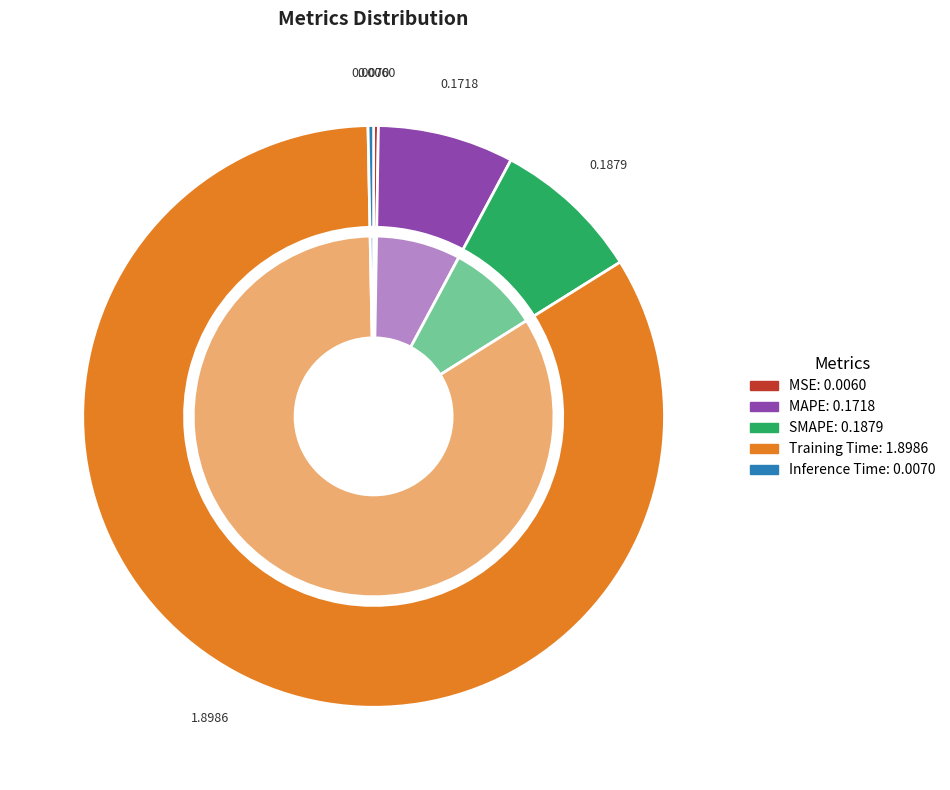

Is the sum of MAPE and MSE greater than half?

No